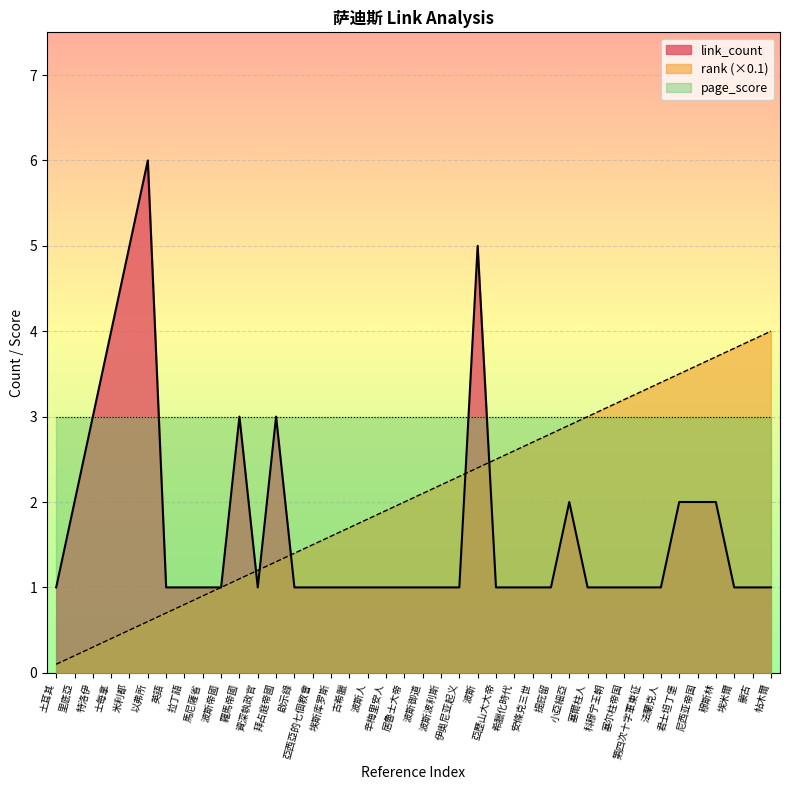

Rank the series at 穆斯林 from highest to lowest value.

rank (×0.1), page_score, link_count